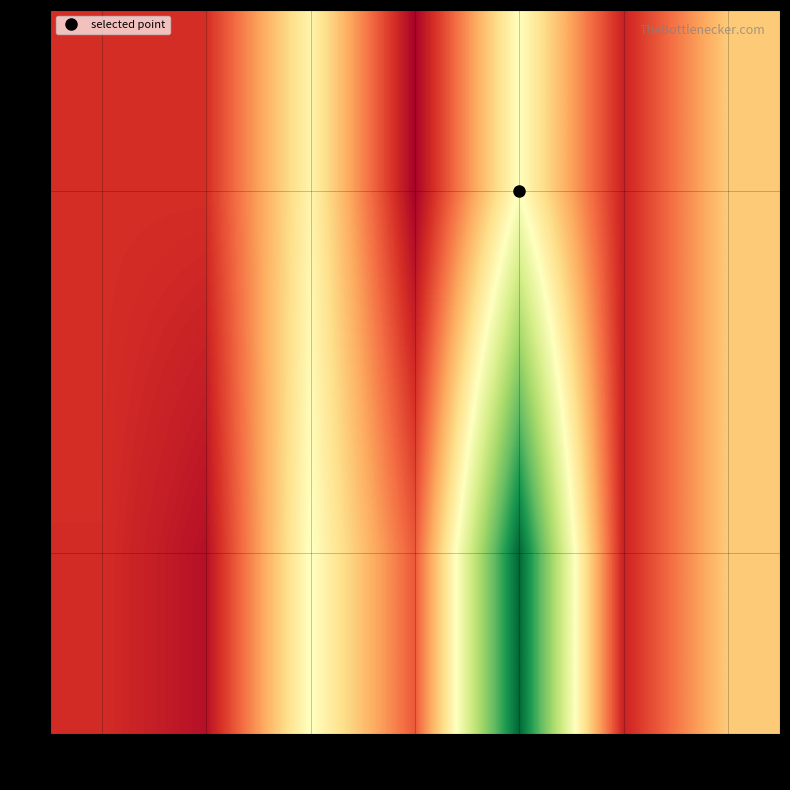

At how many categories does at least one series exceed 2?

4